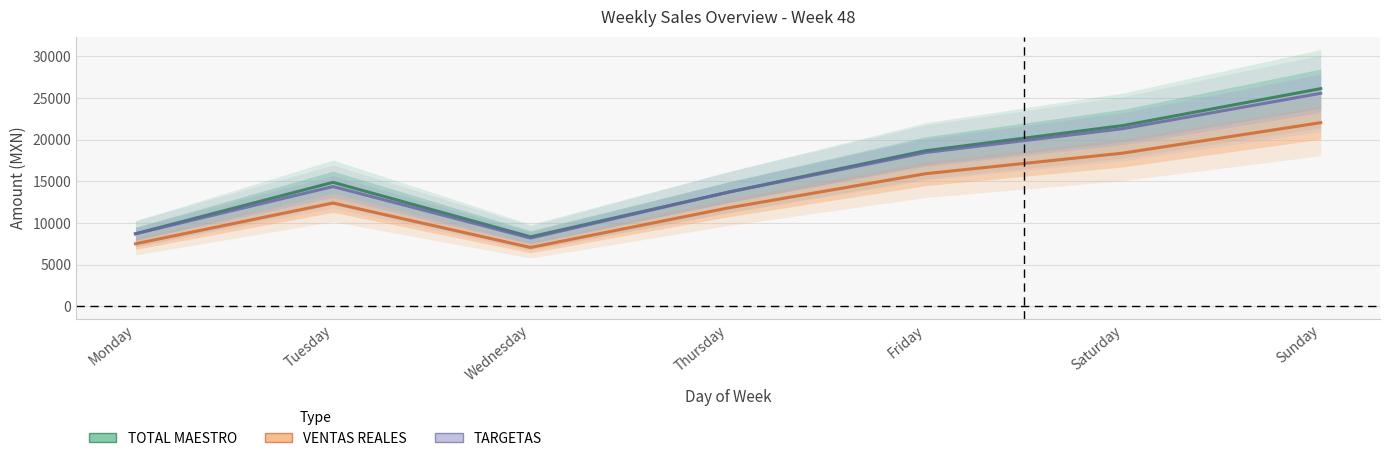

True or false: VENTAS REALES has more than 0 interior local peaks.

True